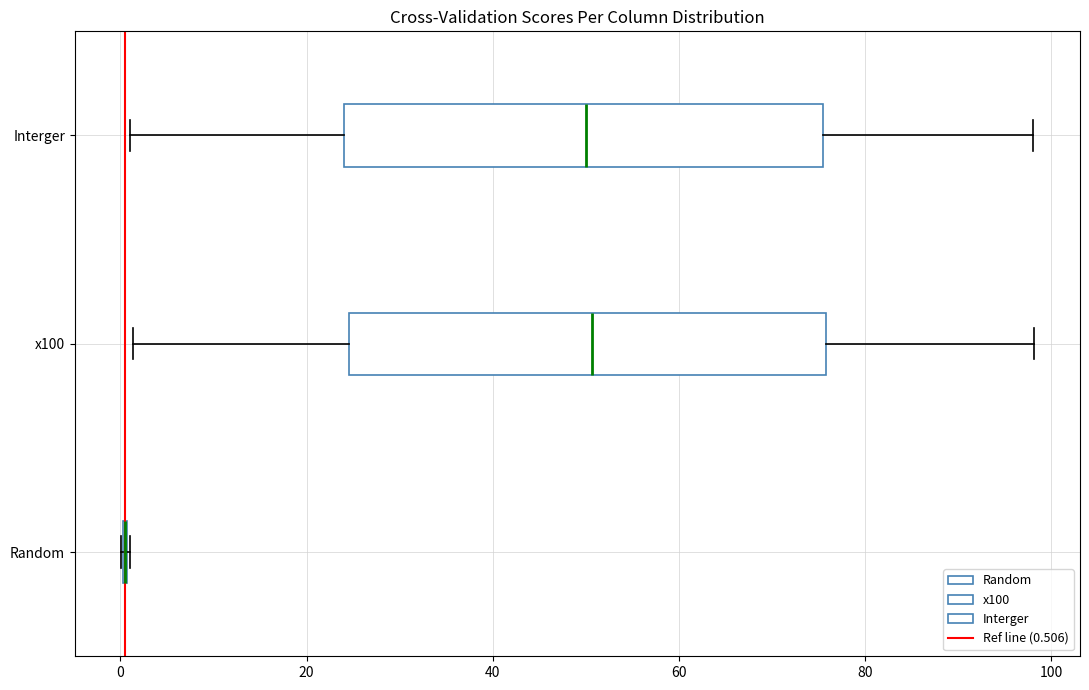

Reading bottom to top, read every box against the x-axis: the position of its median line, the range the box covers, and the ends of its whiskers. The values are not printed on the chart, so give them approximately, as read against the axis.

Random: box collapsed to a line at 0, whiskers 0 to 0
x100: median 50, box 24 to 76, whiskers 2 to 98
Interger: median 50, box 24 to 76, whiskers 2 to 98